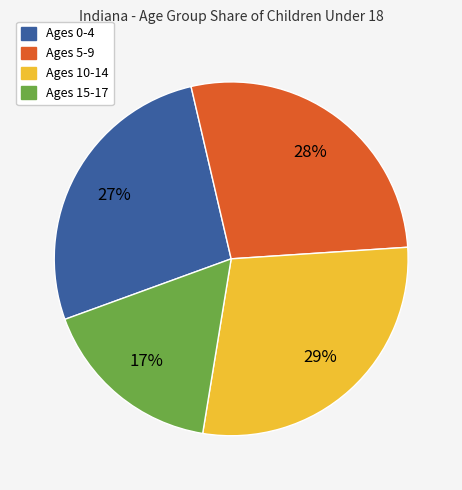

Count the number of slices in the pie.

4